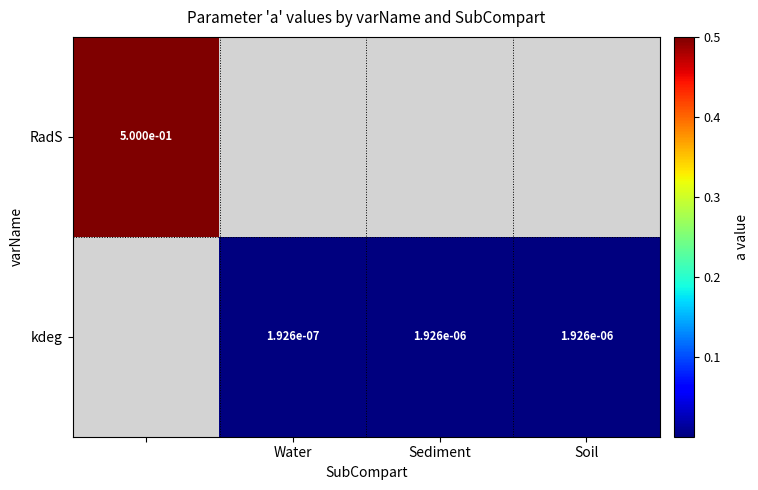

True or false: kdeg has a value of 0.0 at Water.

True